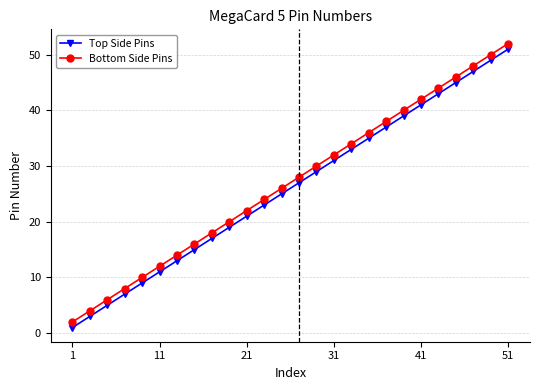

What is the maximum value shown in the chart?

52